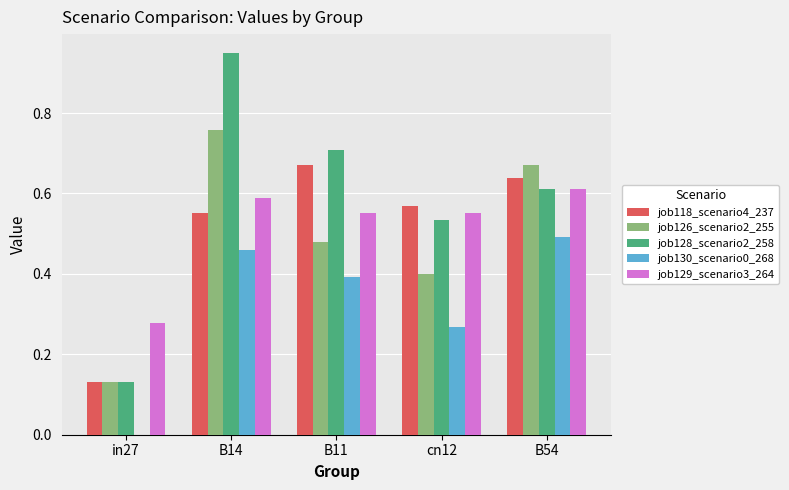

What are all the series names shown in the legend?

job118_scenario4_237, job126_scenario2_255, job128_scenario2_258, job130_scenario0_268, job129_scenario3_264